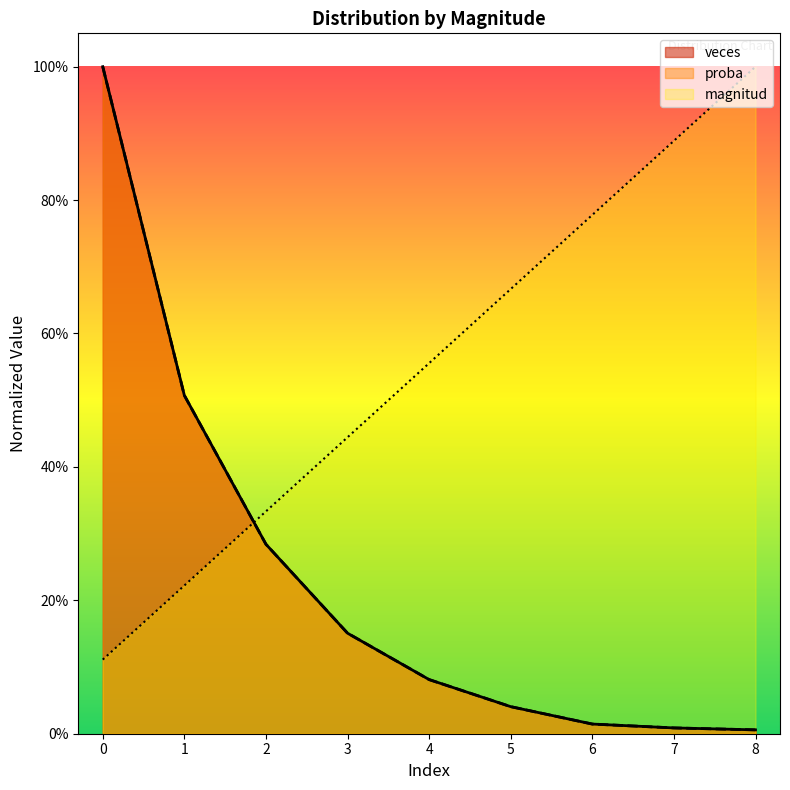

At which category does the chart reach its minimum across all series?

8